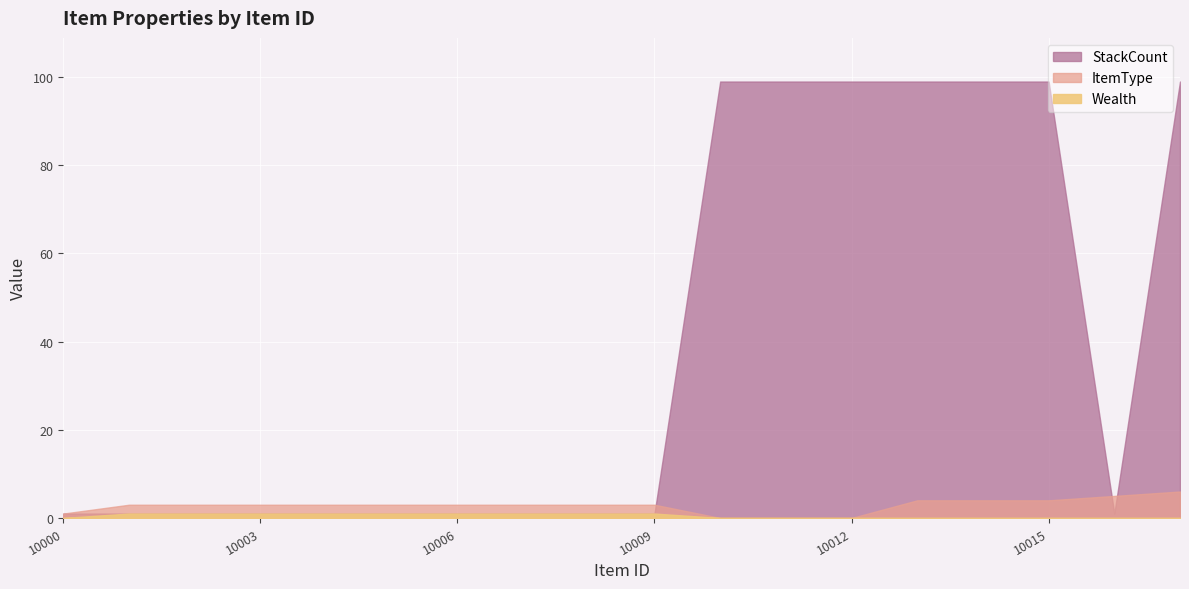

The value of ItemType at 10000 is 1.0. True or false?

True